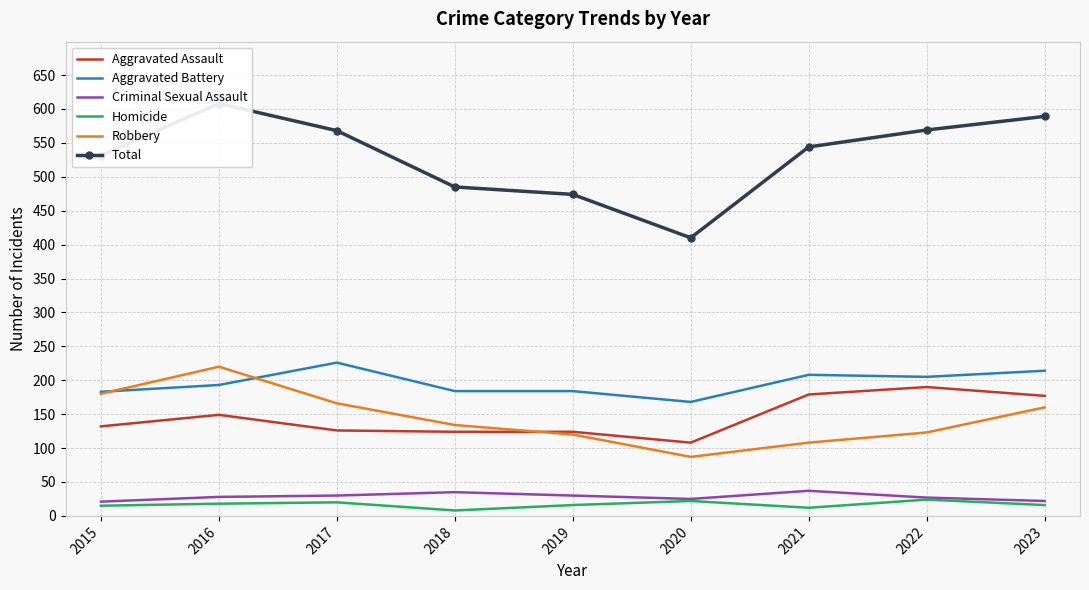

How many interior local peaks does the Homicide series have?

3